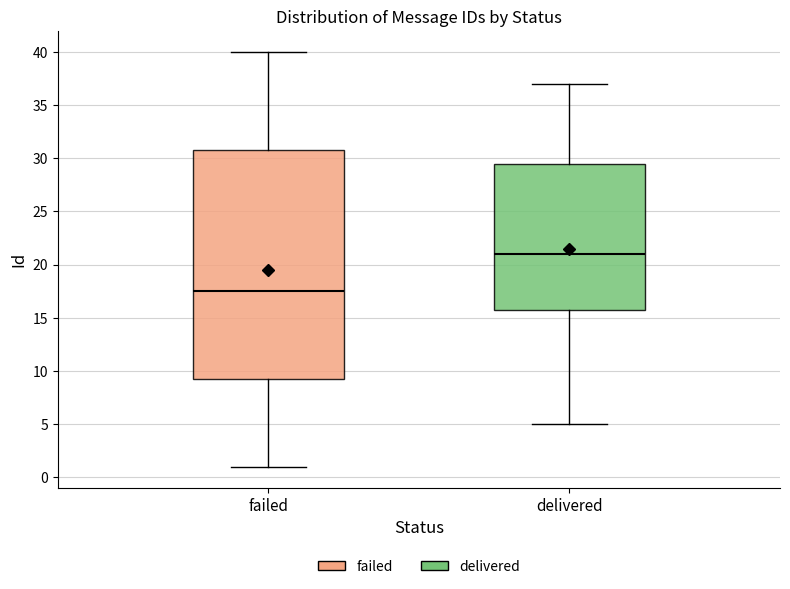

Reading left to right, transcribe this box plot: for each box, give where its median line is, the range the box spans, and where its two whiskers end, as read against the y-axis. The values are not printed on the chart, so give them approximately, as read against the axis.

failed: median 17.5, box 9.5 to 31.0, whiskers 1.0 to 40.0
delivered: median 21.0, box 16.0 to 29.5, whiskers 5.0 to 37.0